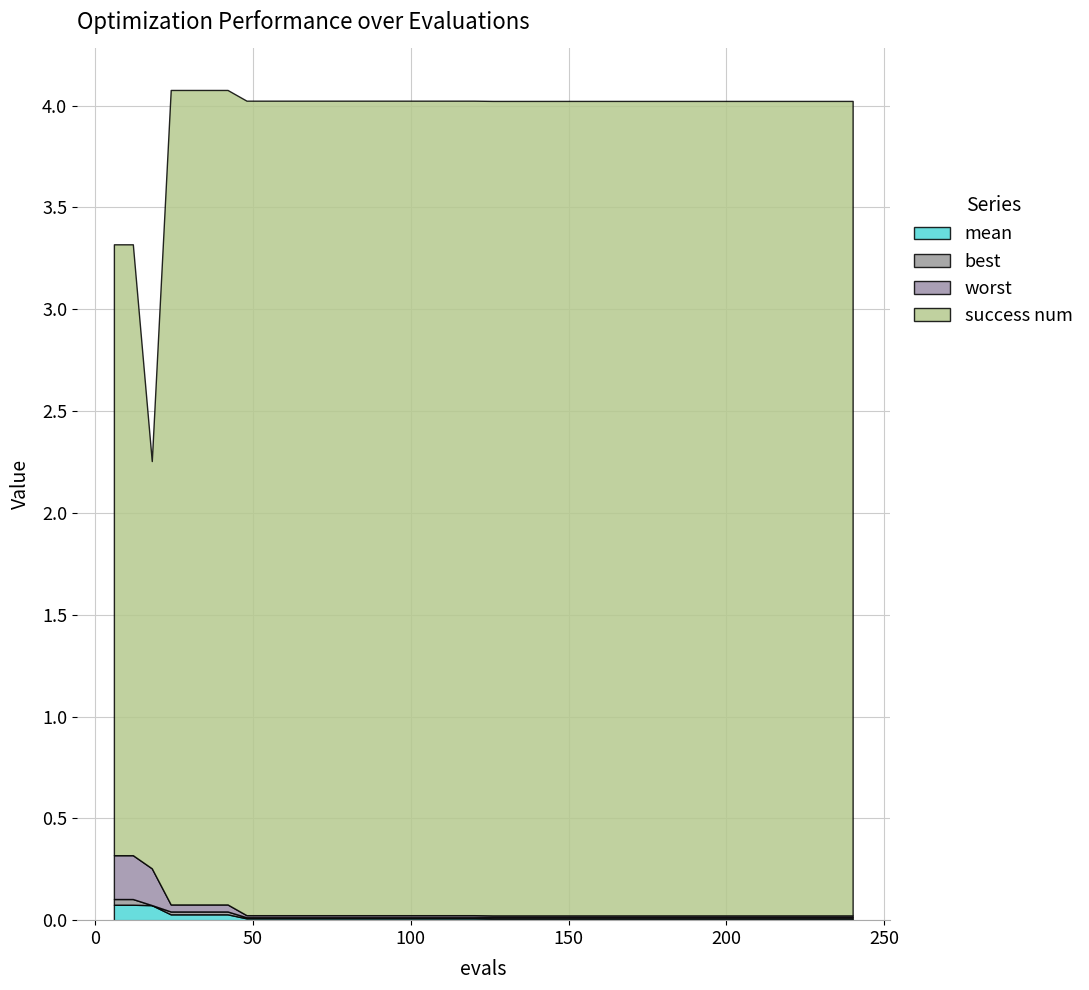

Reading left to right, list all the values displayed in this chart.

mean: 0.1	0.1	0.1	0.0	0.0	0.0	0.0	0.0	0.0	0.0	0.0	0.0	0.0	0.0	0.0	0.0	0.0	0.0	0.0	0.0	0.0	0.0	0.0	0.0	0.0	0.0	0.0	0.0	0.0	0.0	0.0	0.0	0.0	0.0	0.0	0.0	0.0	0.0	0.0	0.0
best: 0.0	0.0	0.0	0.0	0.0	0.0	0.0	0.0	0.0	0.0	0.0	0.0	0.0	0.0	0.0	0.0	0.0	0.0	0.0	0.0	0.0	0.0	0.0	0.0	0.0	0.0	0.0	0.0	0.0	0.0	0.0	0.0	0.0	0.0	0.0	0.0	0.0	0.0	0.0	0.0
worst: 0.2	0.2	0.2	0.0	0.0	0.0	0.0	0.0	0.0	0.0	0.0	0.0	0.0	0.0	0.0	0.0	0.0	0.0	0.0	0.0	0.0	0.0	0.0	0.0	0.0	0.0	0.0	0.0	0.0	0.0	0.0	0.0	0.0	0.0	0.0	0.0	0.0	0.0	0.0	0.0
success num: 3.0	3.0	2.0	4.0	4.0	4.0	4.0	4.0	4.0	4.0	4.0	4.0	4.0	4.0	4.0	4.0	4.0	4.0	4.0	4.0	4.0	4.0	4.0	4.0	4.0	4.0	4.0	4.0	4.0	4.0	4.0	4.0	4.0	4.0	4.0	4.0	4.0	4.0	4.0	4.0